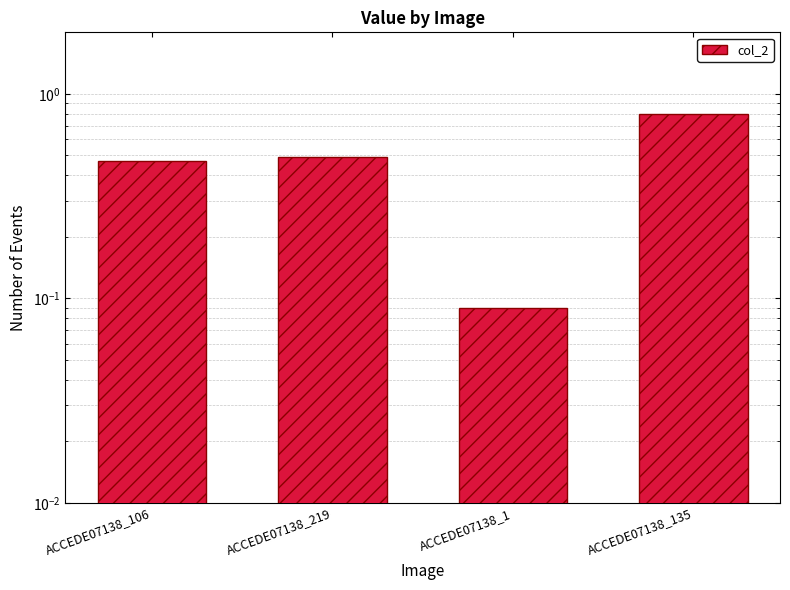

List the labels in order of value, smallest first.

ACCEDE07138_1, ACCEDE07138_106, ACCEDE07138_219, ACCEDE07138_135